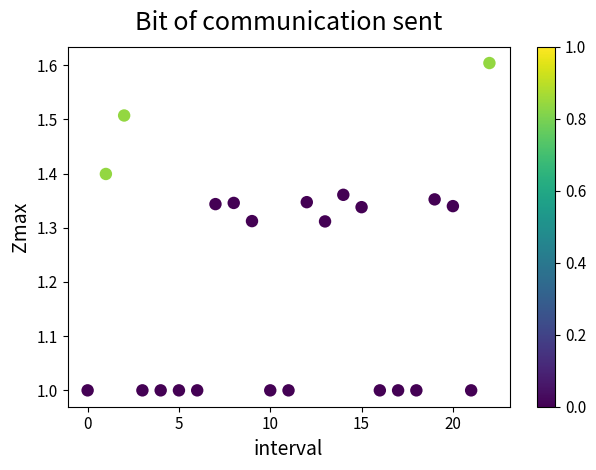

What is the range of Y values (max minus min)?

0.6